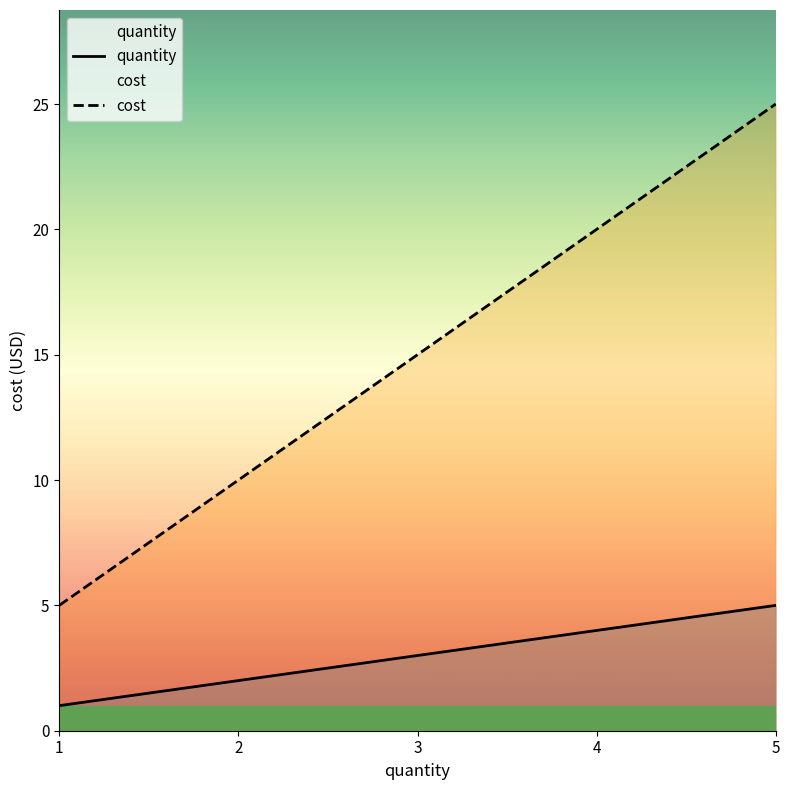

How many lines are shown in the chart?

2